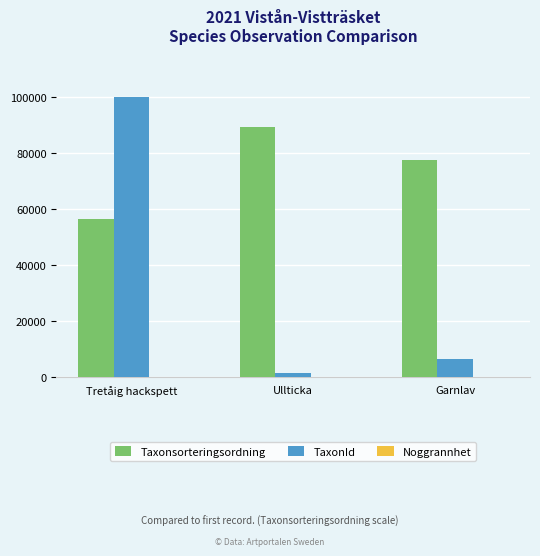

Which series has the widest spread of values?

TaxonId